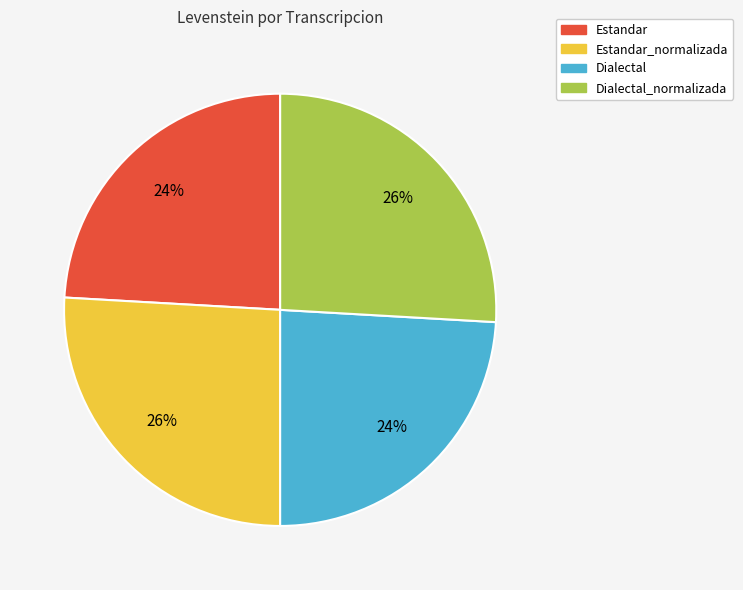

Between Estandar and Estandar_normalizada, which is larger?

Estandar_normalizada